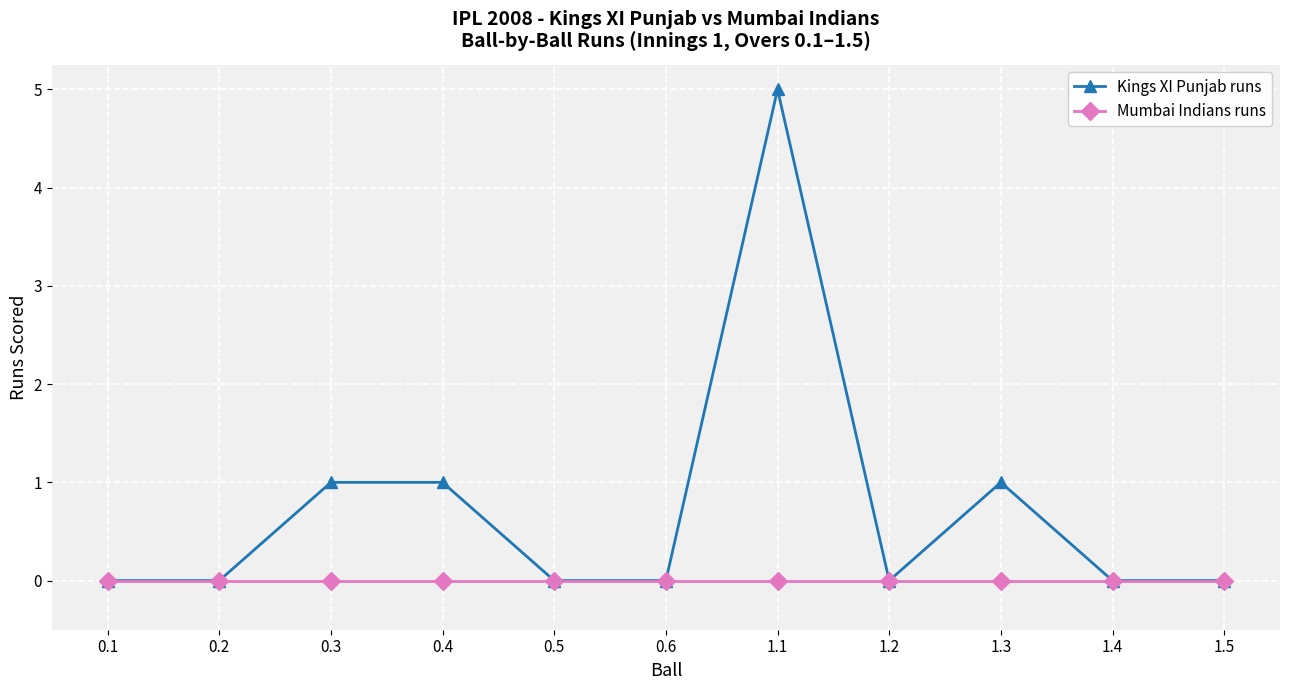

At which category is the sum across all series the highest?

1.1